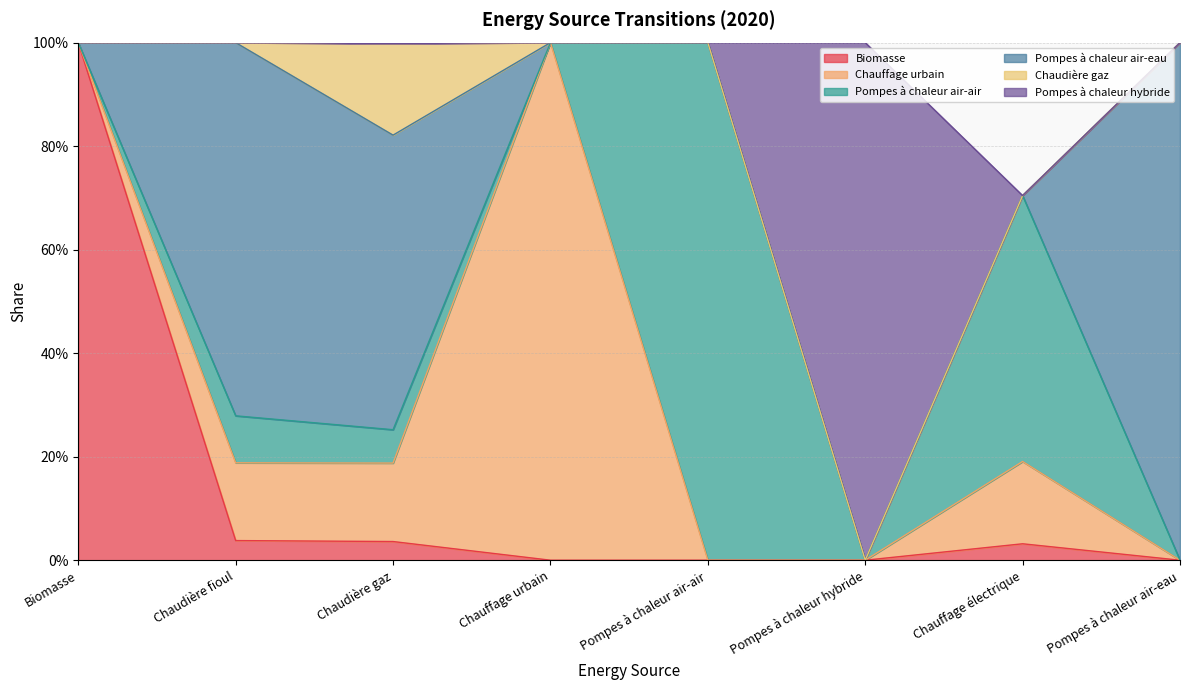

How many lines are shown in the chart?

6